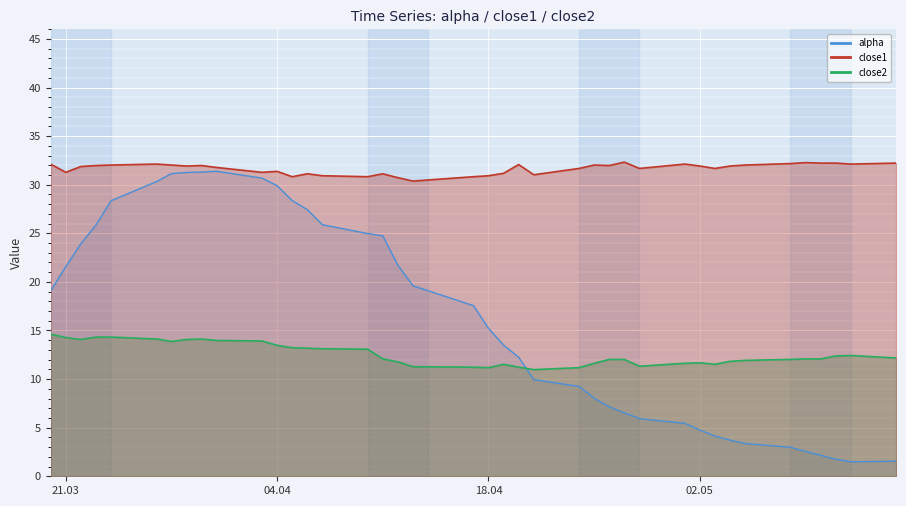

In close1, how many points are higher than both neighbors (excluding endpoints)?

10